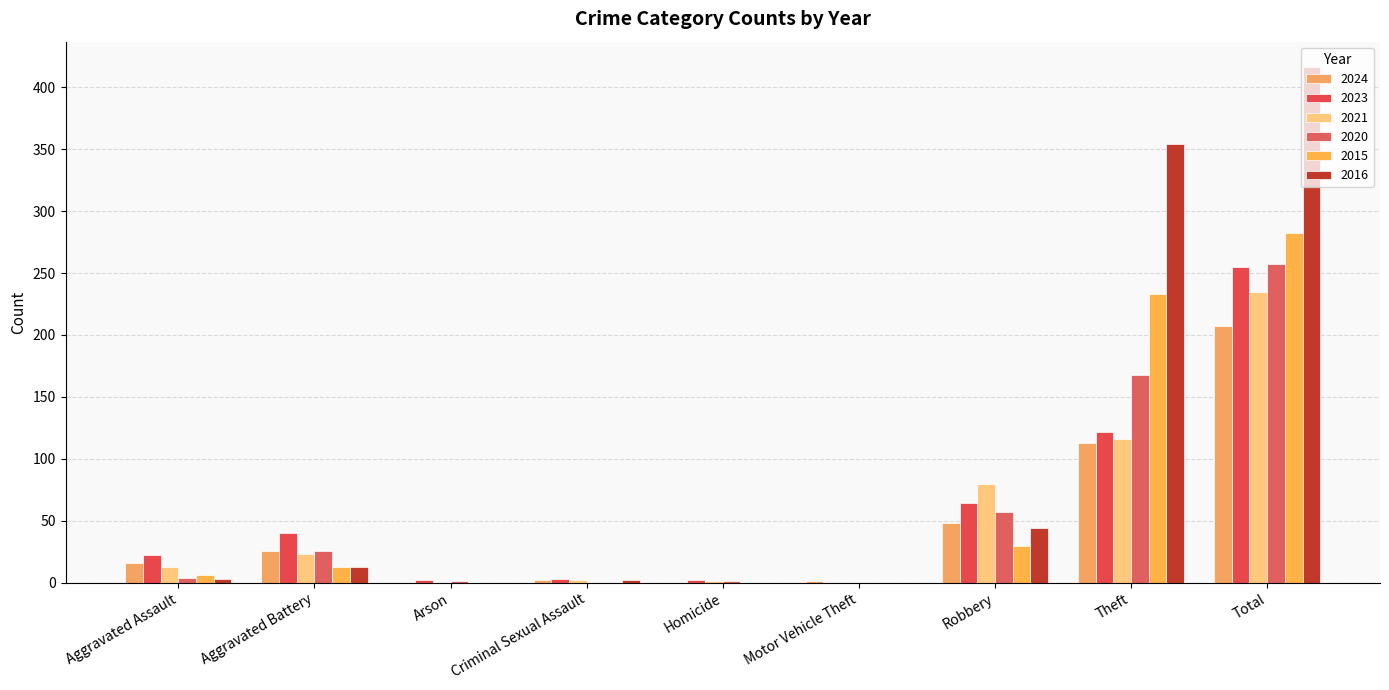

At which category is the sum across all series the highest?

Total